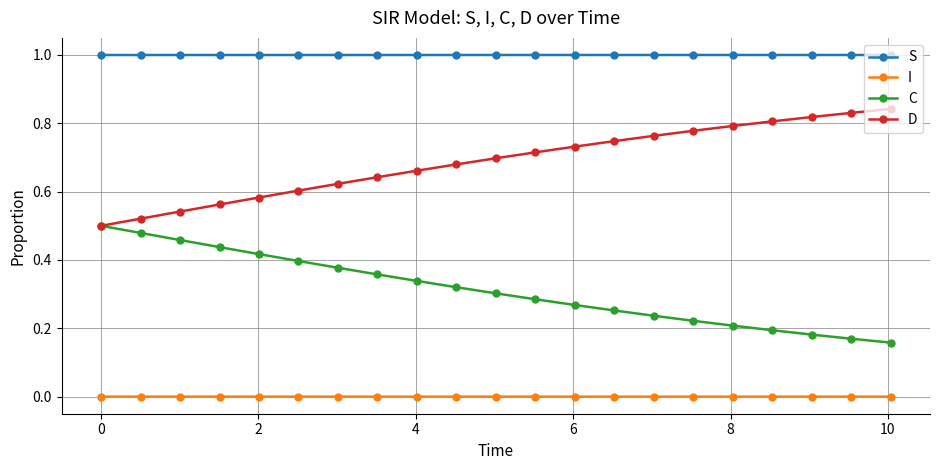

Which series has the largest total across all categories?

S